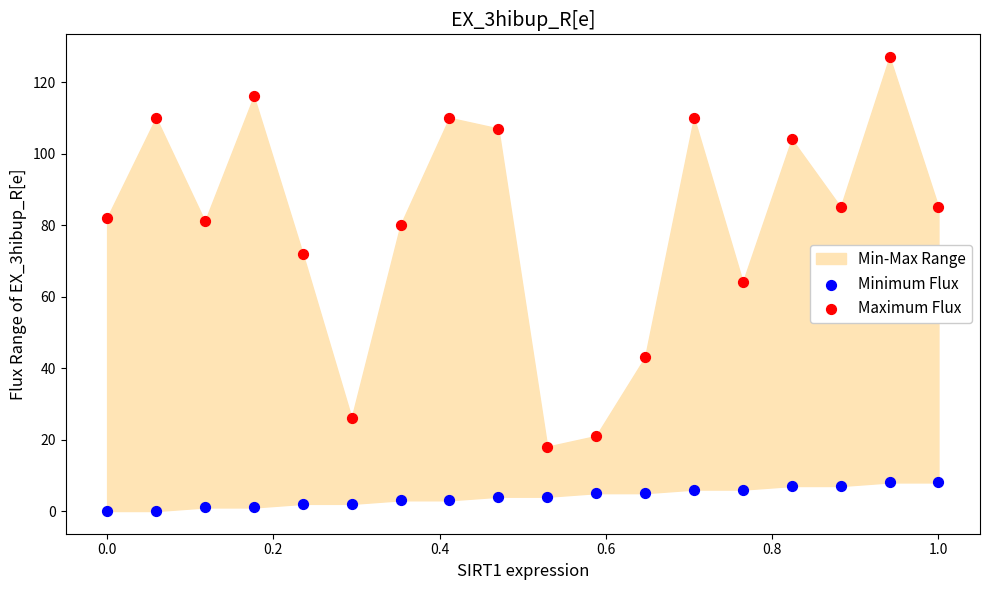

Across all data points, what is the range of Y values (max minus min)?

127